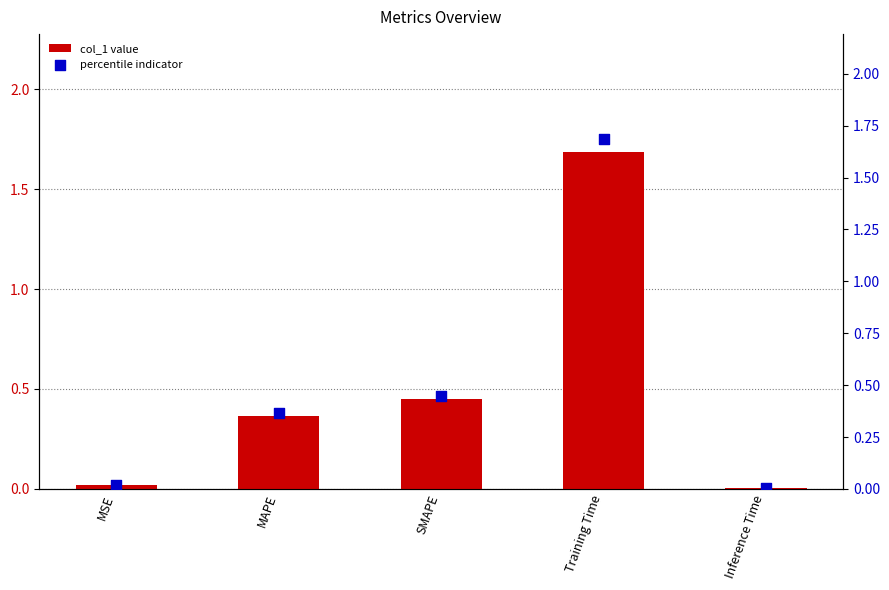

At how many categories does at least one series exceed 0?

5